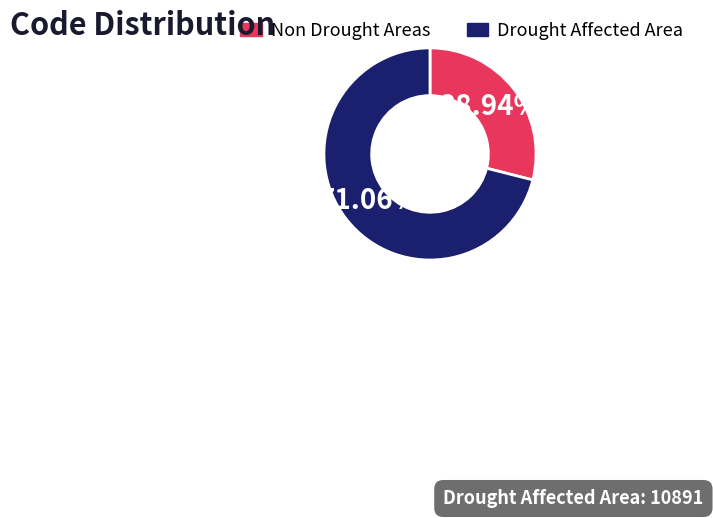

Is there a majority slice in this chart?

Yes